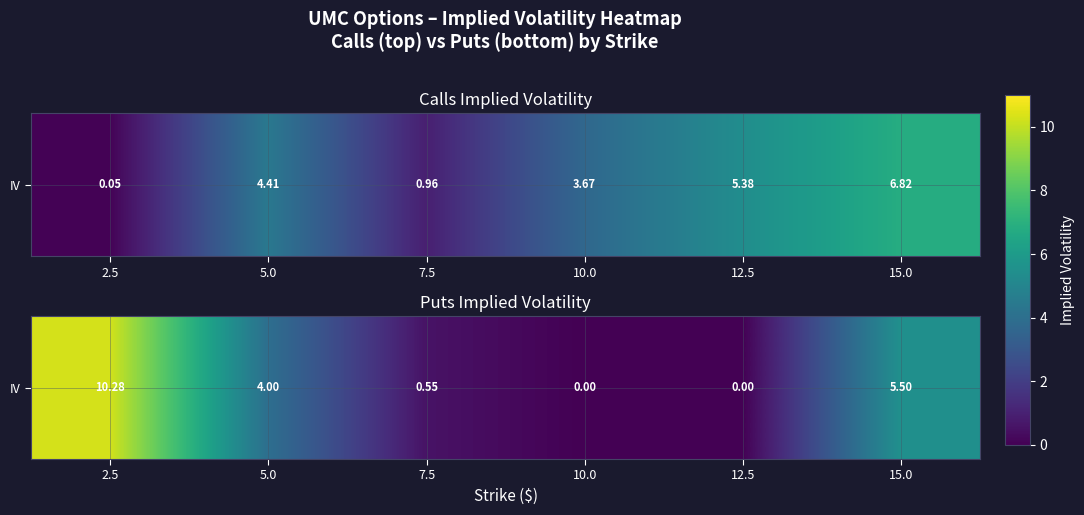

Between 2.5 and 12.5, which is larger?

2.5